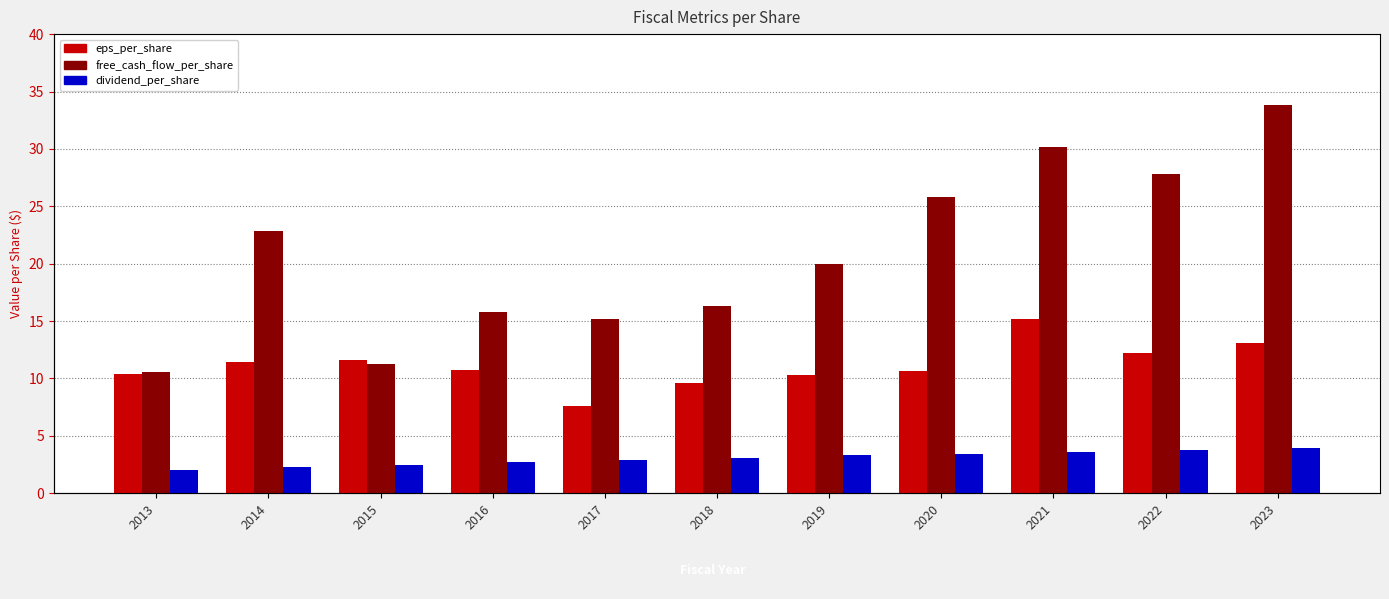

True or false: eps_per_share has a value of 13.1 at 2023.

True